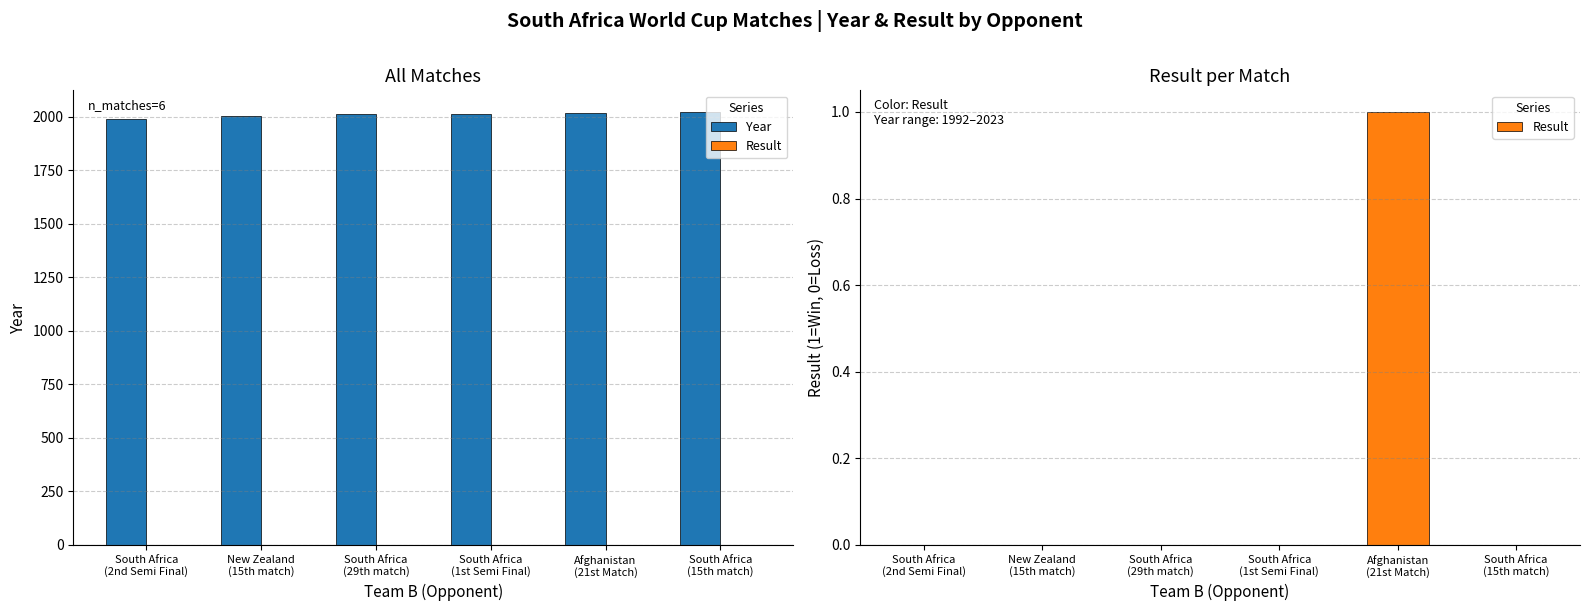

Reading left to right, list all the values displayed in this chart.

Year: 1992	2003	2015	2015	2019	2023
Result: 0	0	0	0	1	0